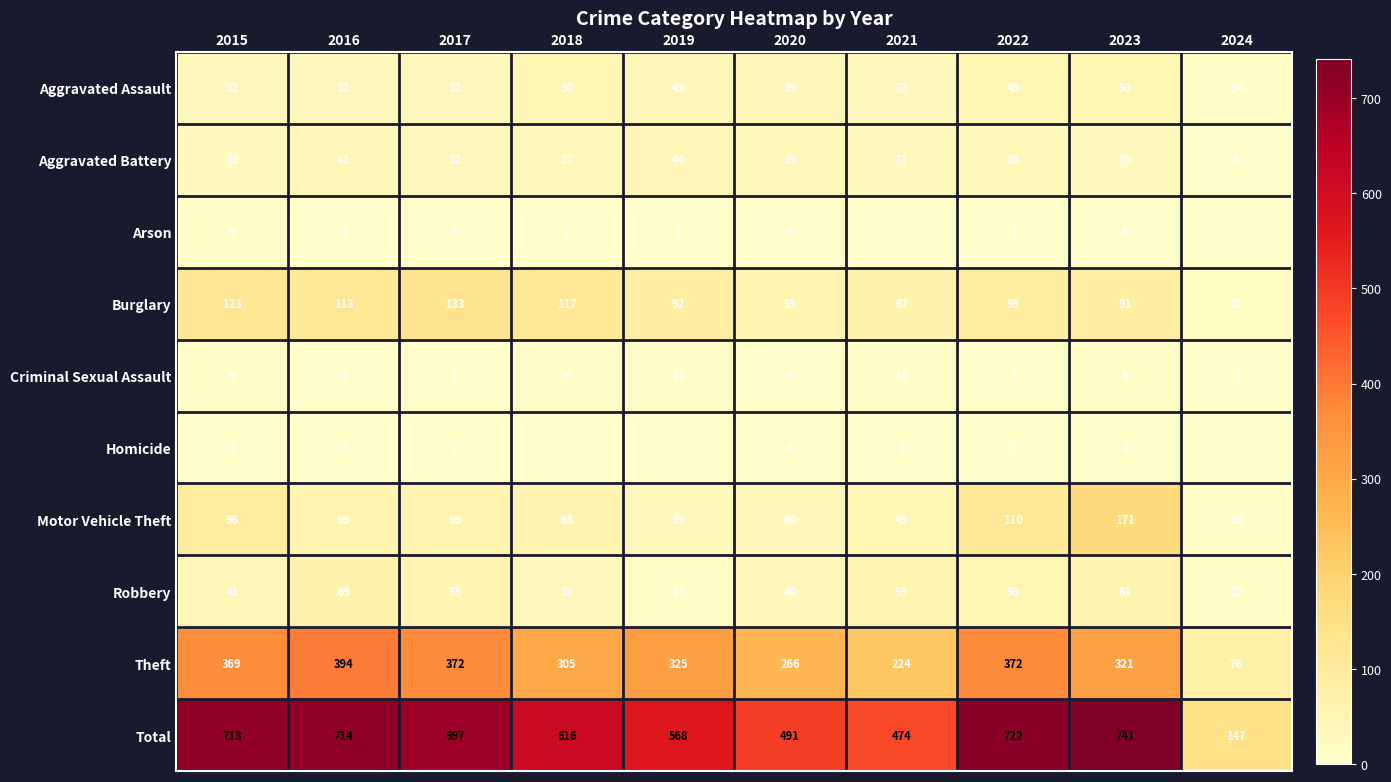

Is the value of Motor Vehicle Theft at 2021 greater than the value of Robbery at 2017?

No